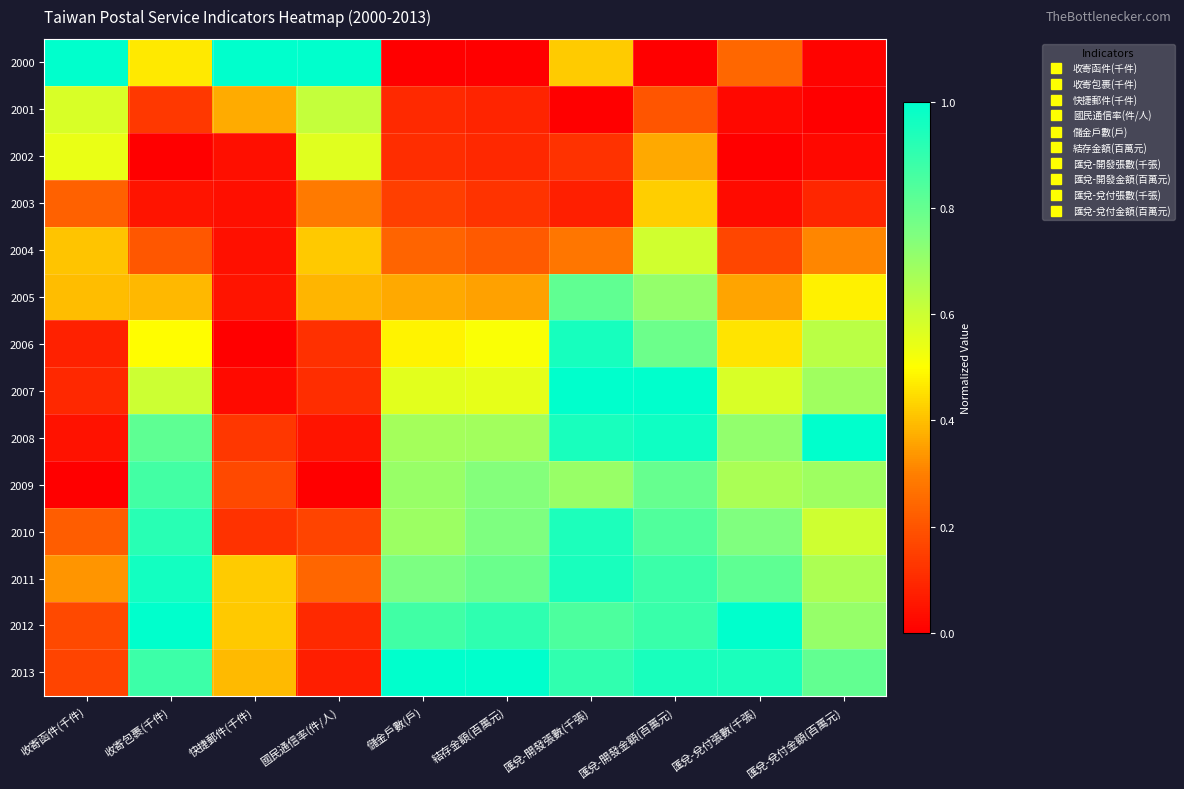

What is the spread (max minus min) of values at 匯兌-開發張數(千張)?

1.0